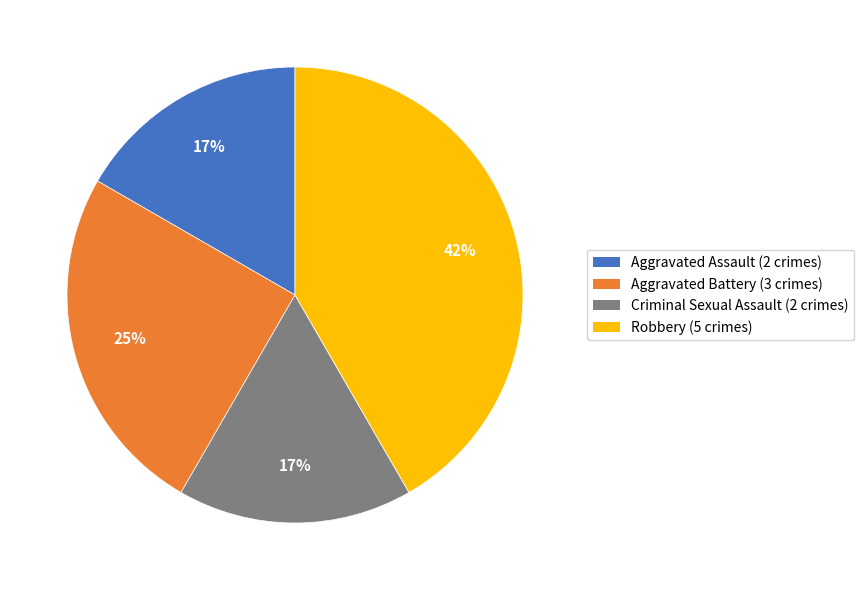

What is the ratio of the value at Aggravated Battery to the value at Robbery?

0.6